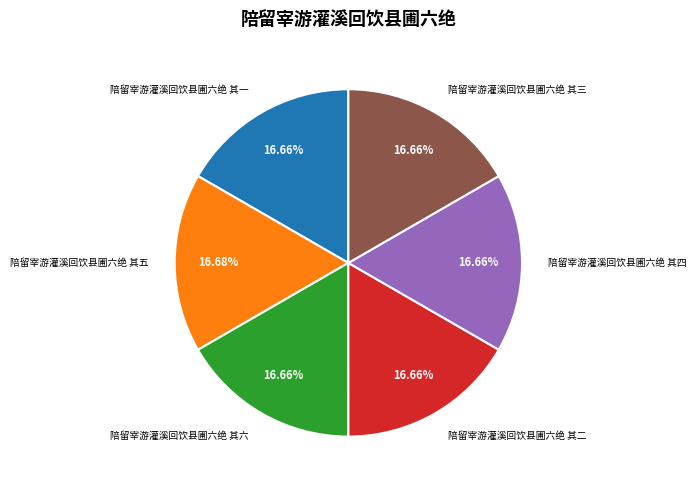

Count the number of slices in the pie.

6